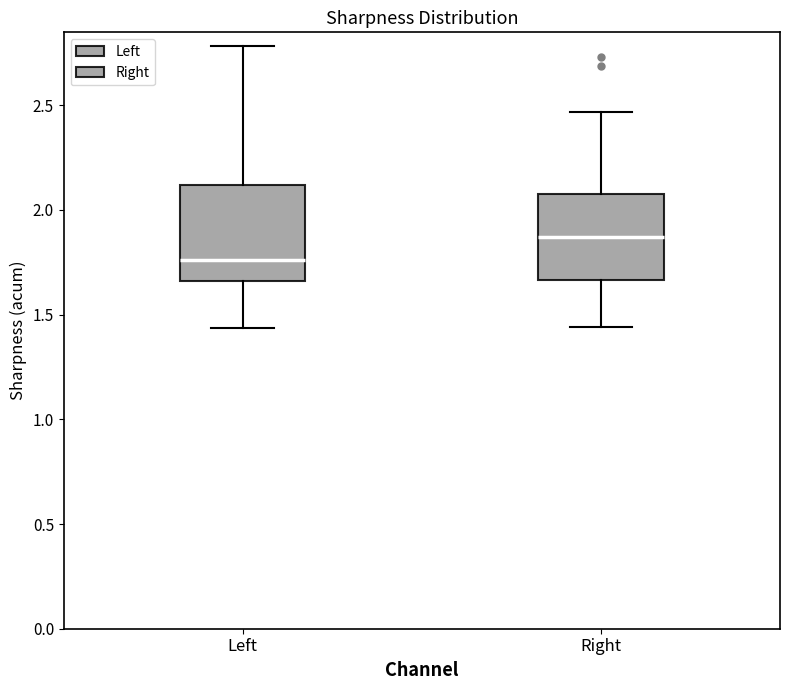

Which box's median line is the highest?

Right